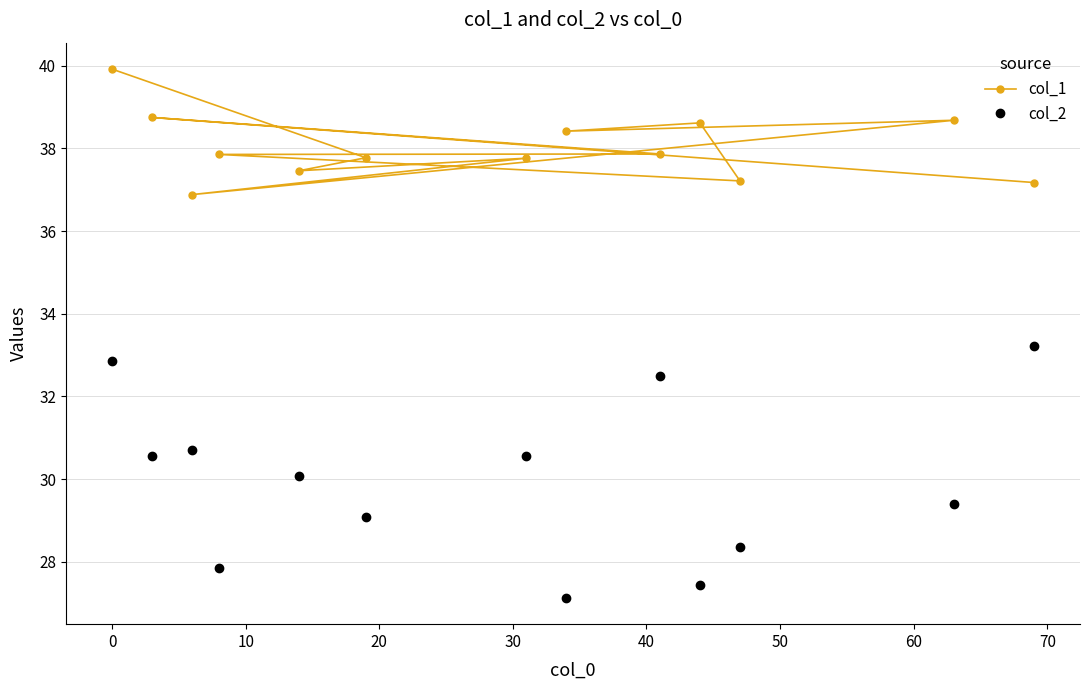

How many data points in col_2 are above 30?

7